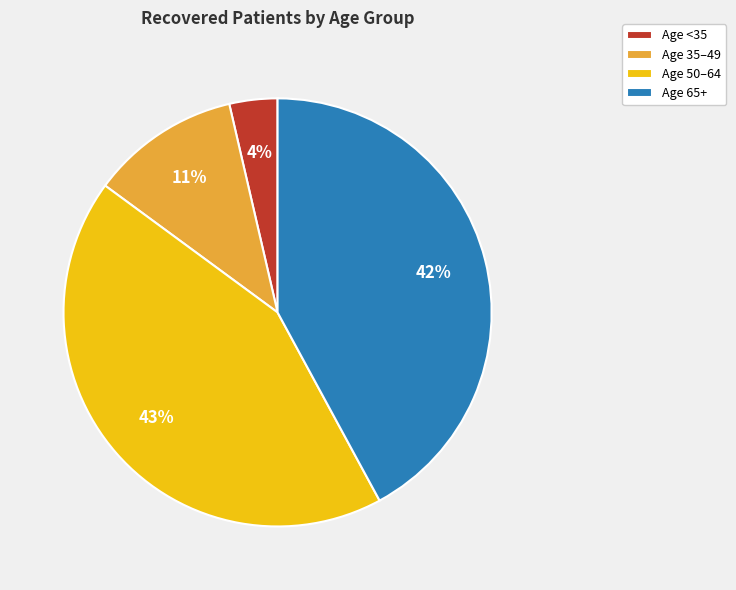

Is there any slice that represents more than half of the pie?

No